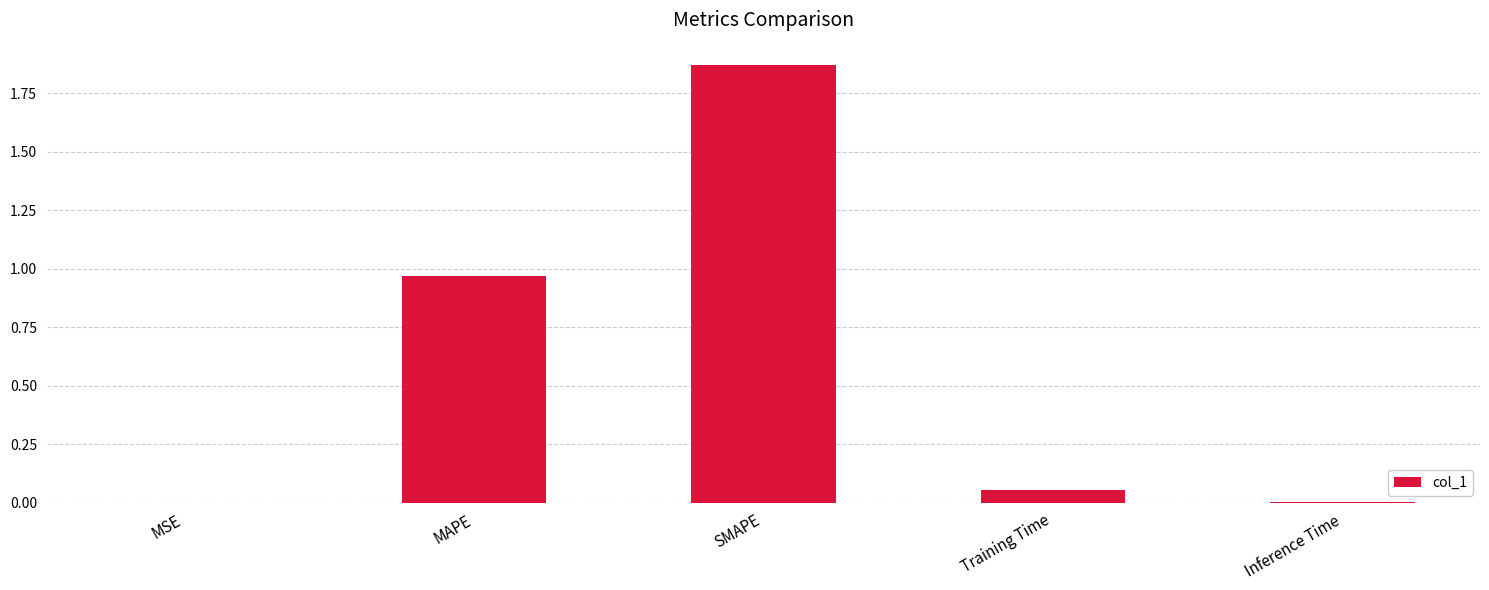

Is it true that the value at Inference Time is 0.0?

True